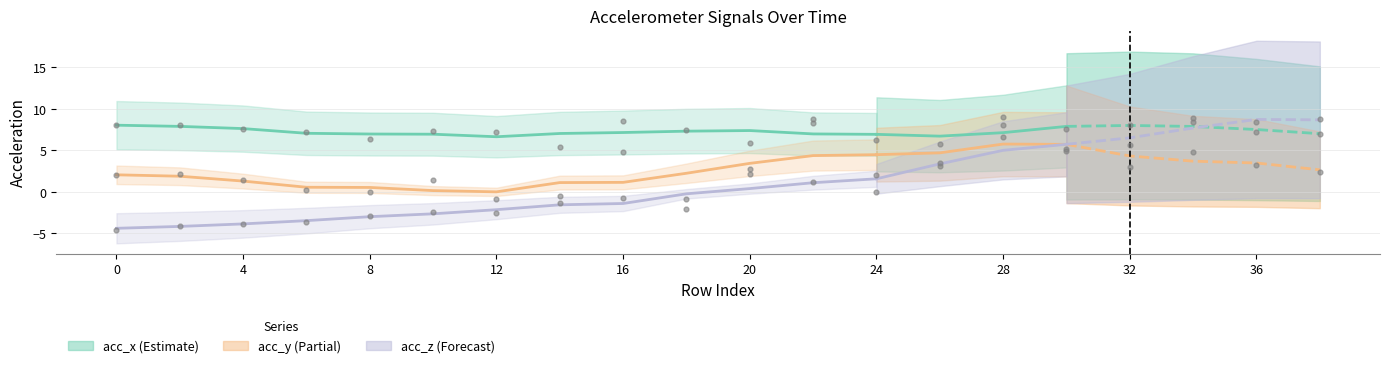

Which series has the largest total across all categories?

acc_x